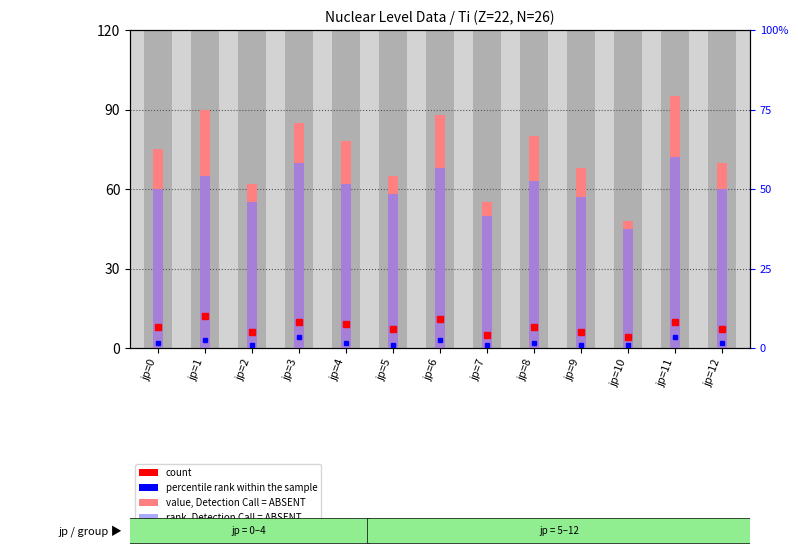

Which has a higher value, jp=4 or jp=8?

jp=8